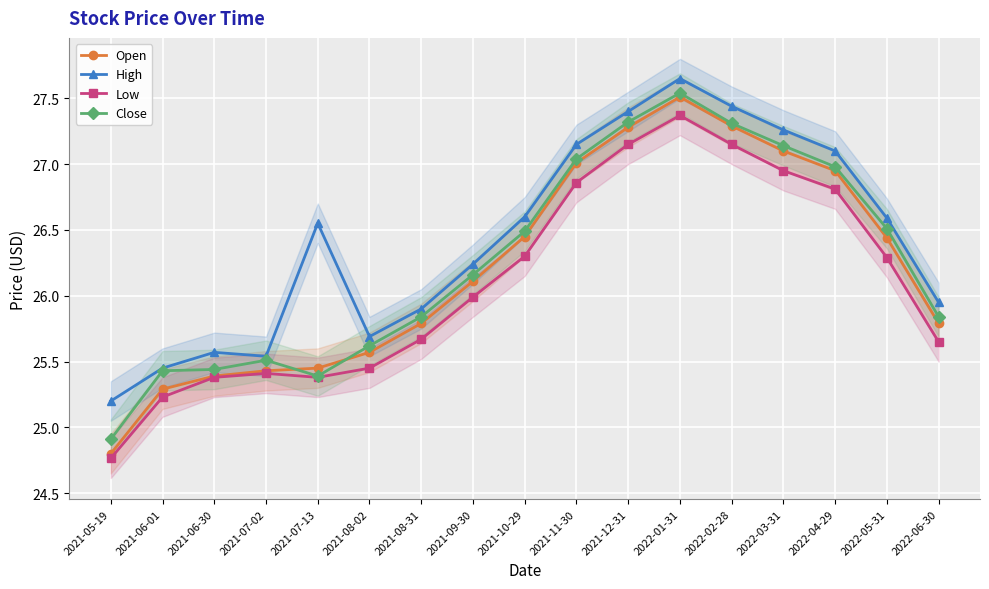

What is the minimum value shown in the chart?

24.8